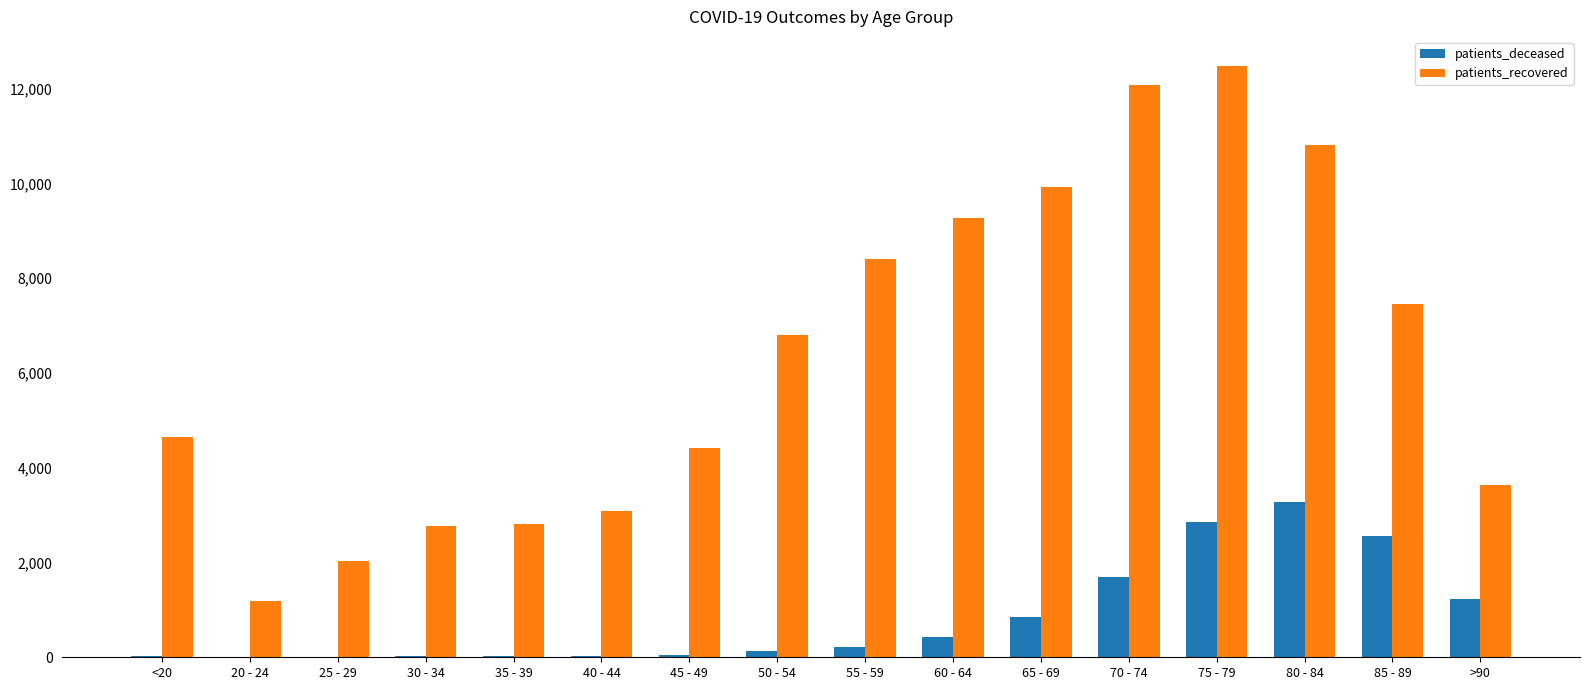

Which series changed the most between <20 and 60 - 64?

patients_recovered